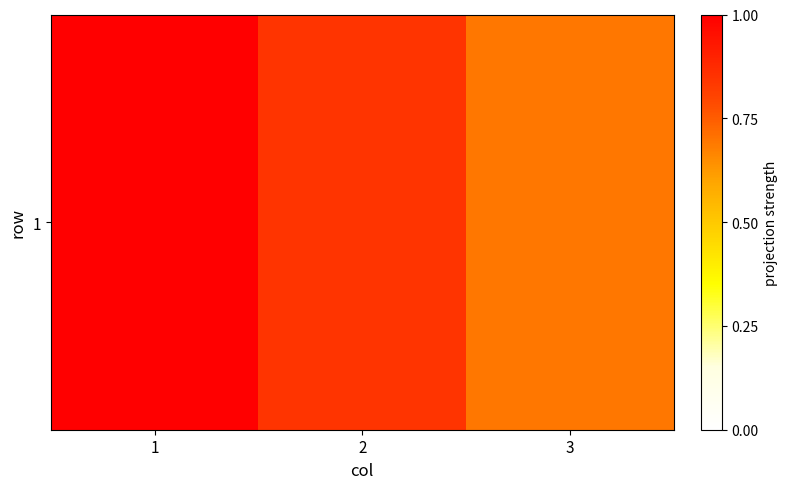

At which label is the value closest to 550?

2